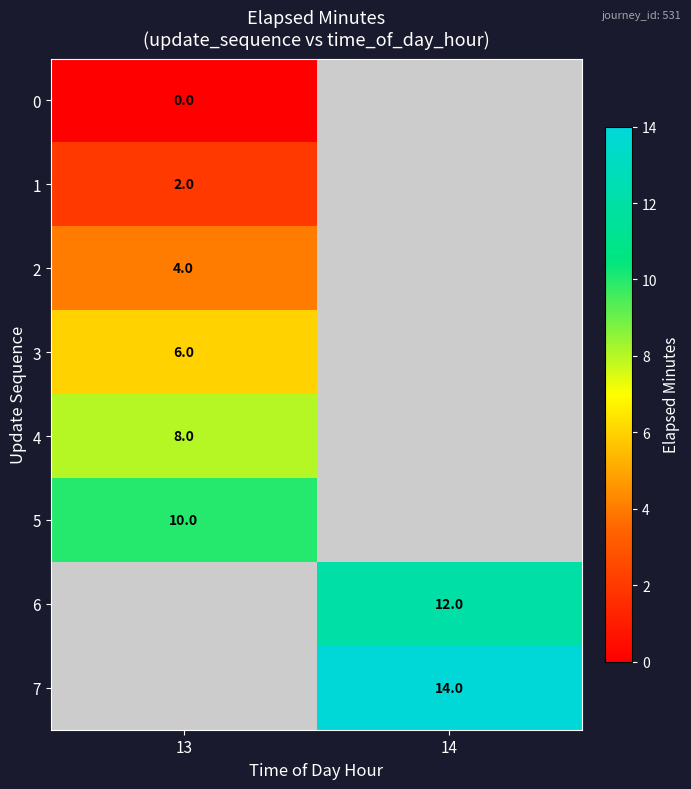

The 1 series shows 3 at 13. True or false?

False